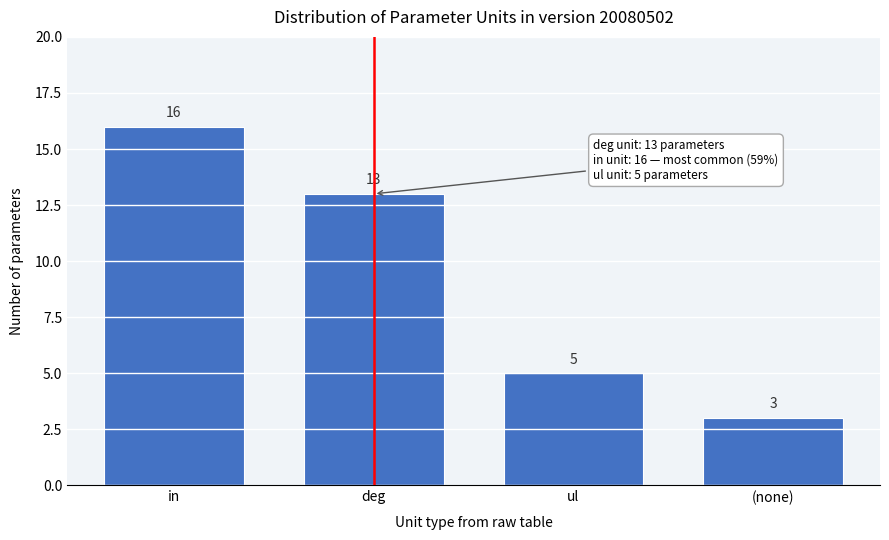

Reading left to right, list all the values displayed in this chart.

in=16	deg=13	ul=5	(none)=3